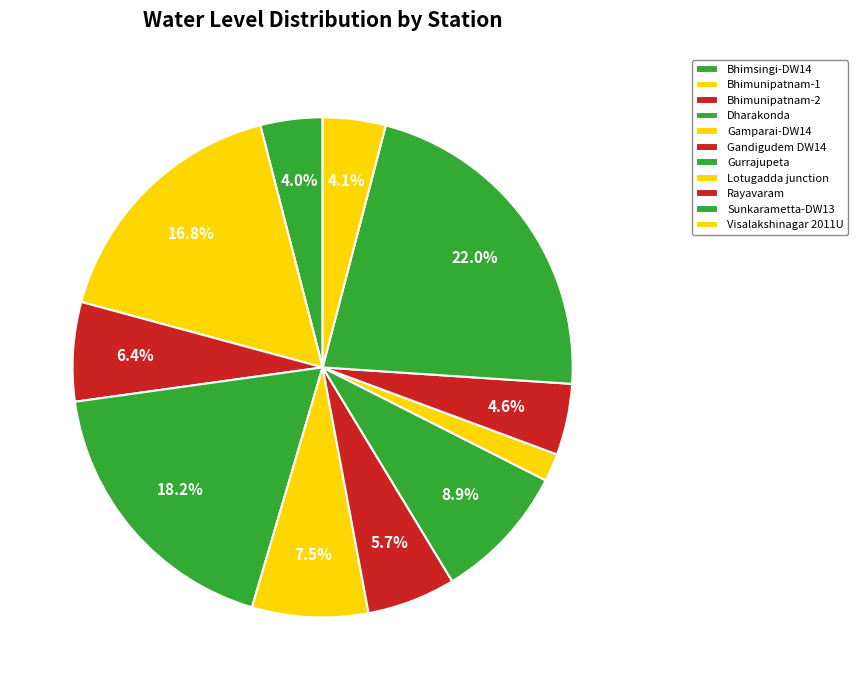

Which has a higher value, Bhimsingi-DW14 or Lotugadda junction?

Bhimsingi-DW14